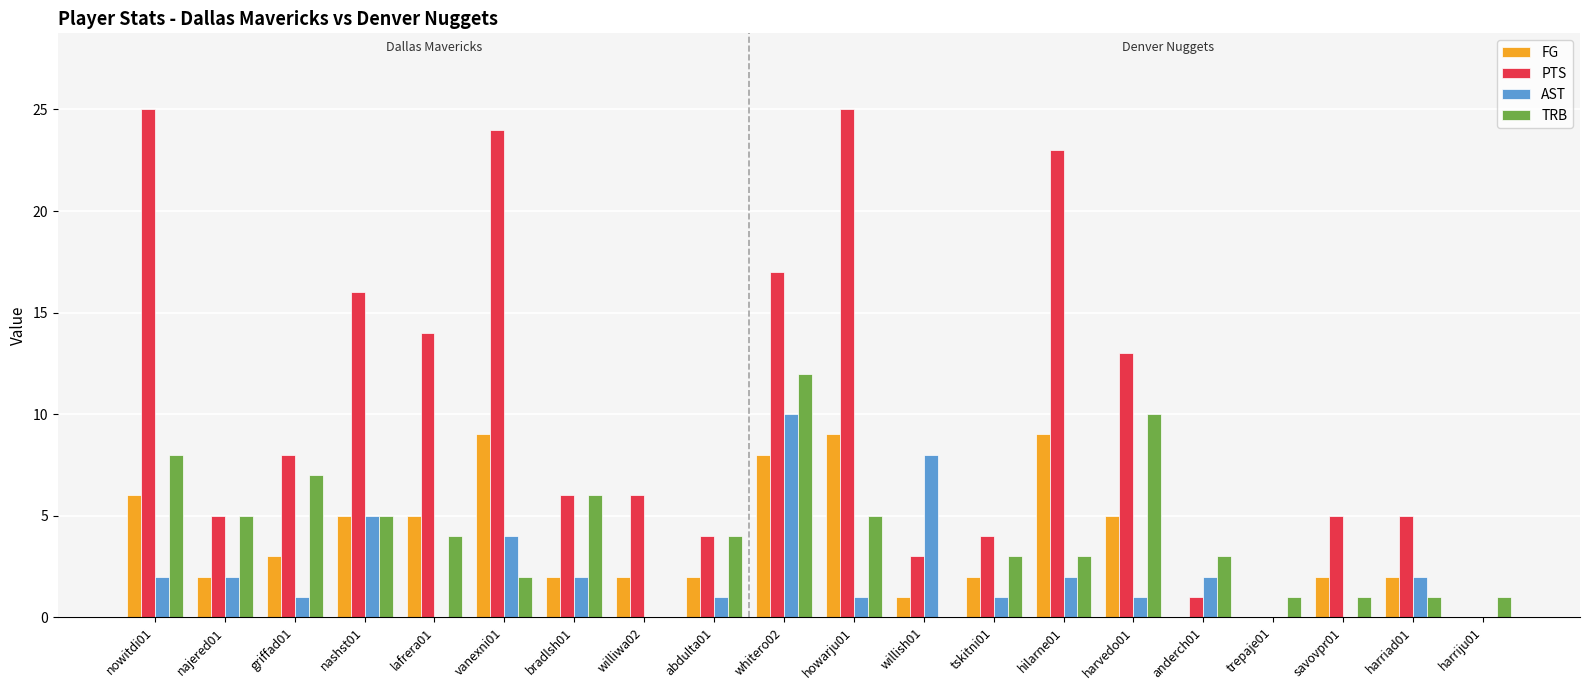

What is the sum of all AST values?

44